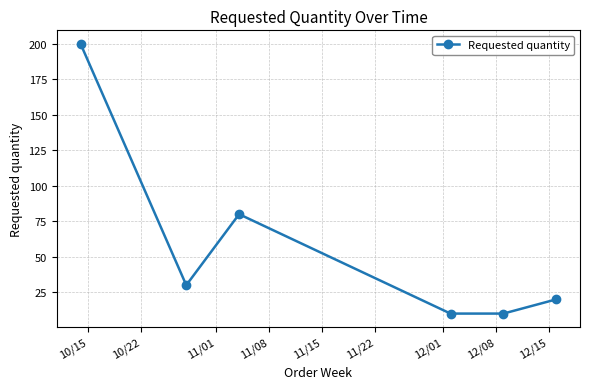

True or false: there are more than 0 points higher than both neighbors.

True